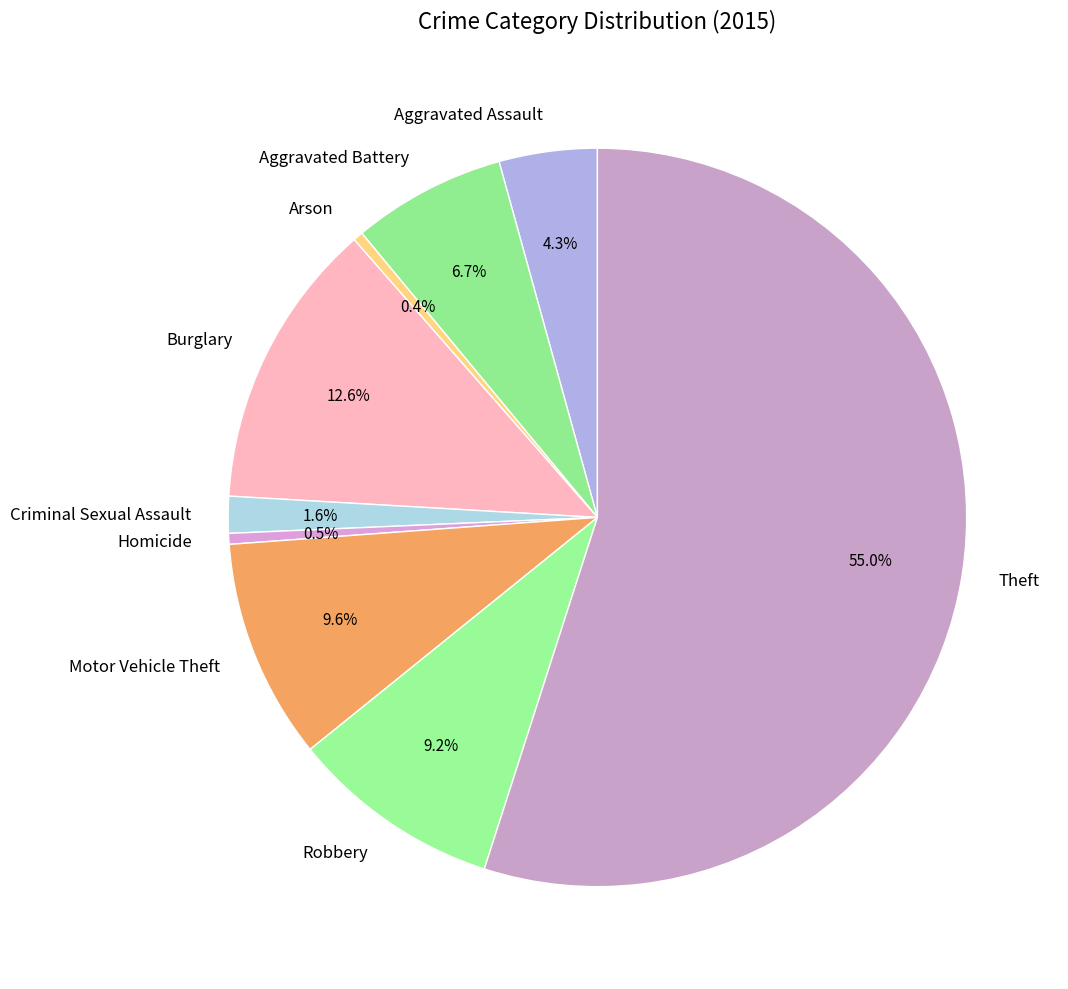

To the nearest percent, what portion does Aggravated Battery represent?

7%